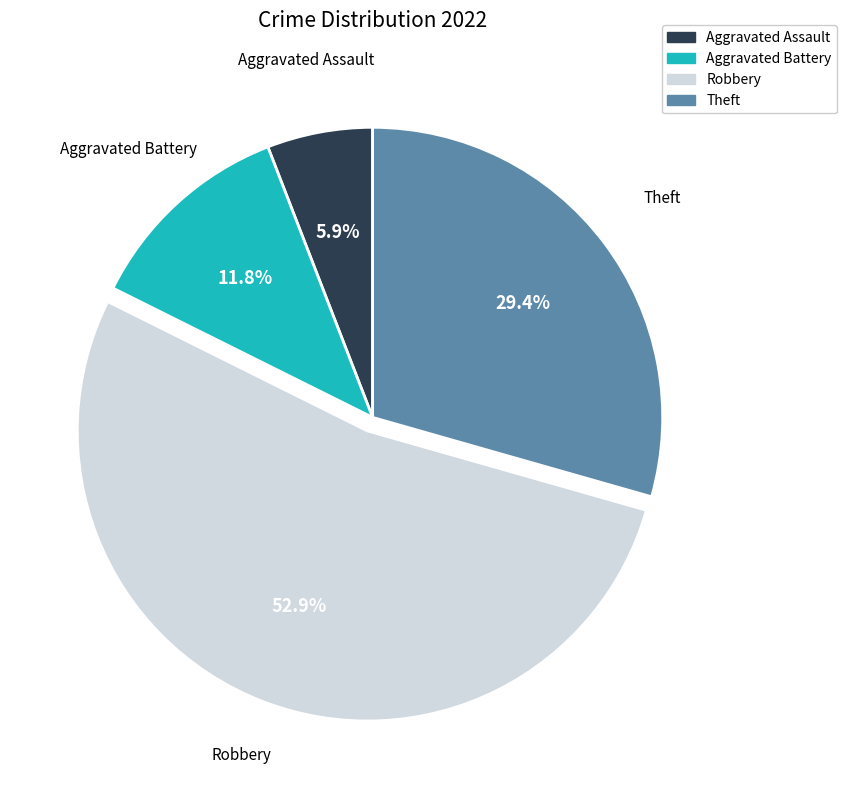

Which slice represents more than half of the pie?

Robbery